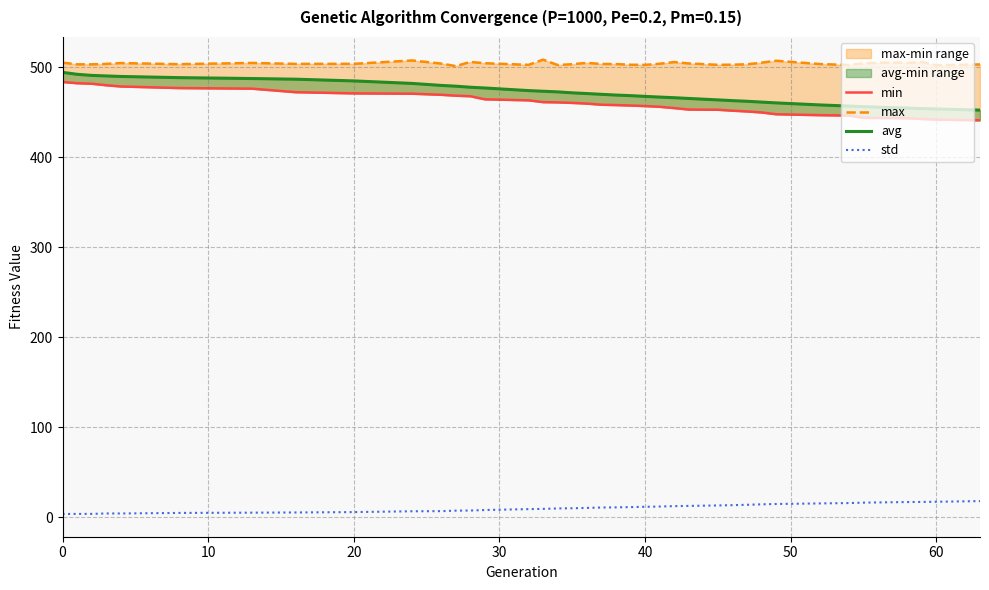

Between 14 and 50, which is larger?

50